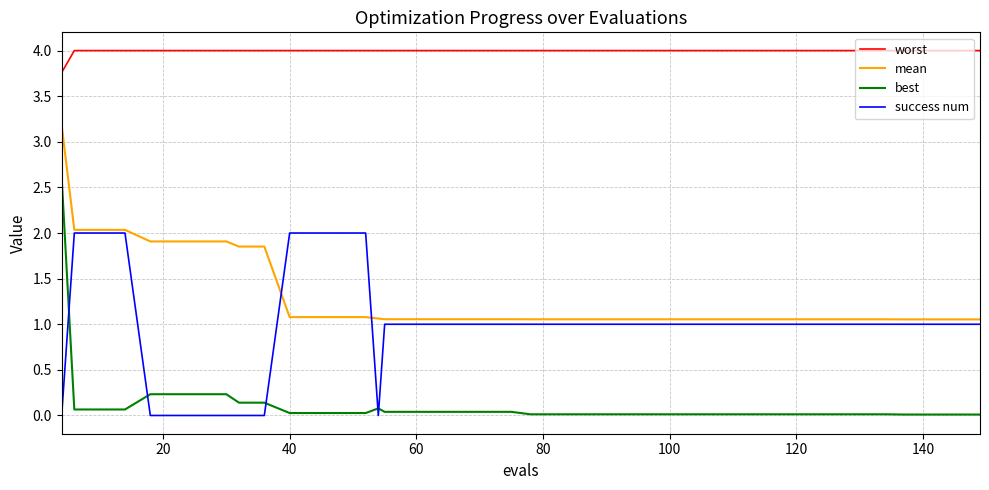

Which series has the largest total across all categories?

worst